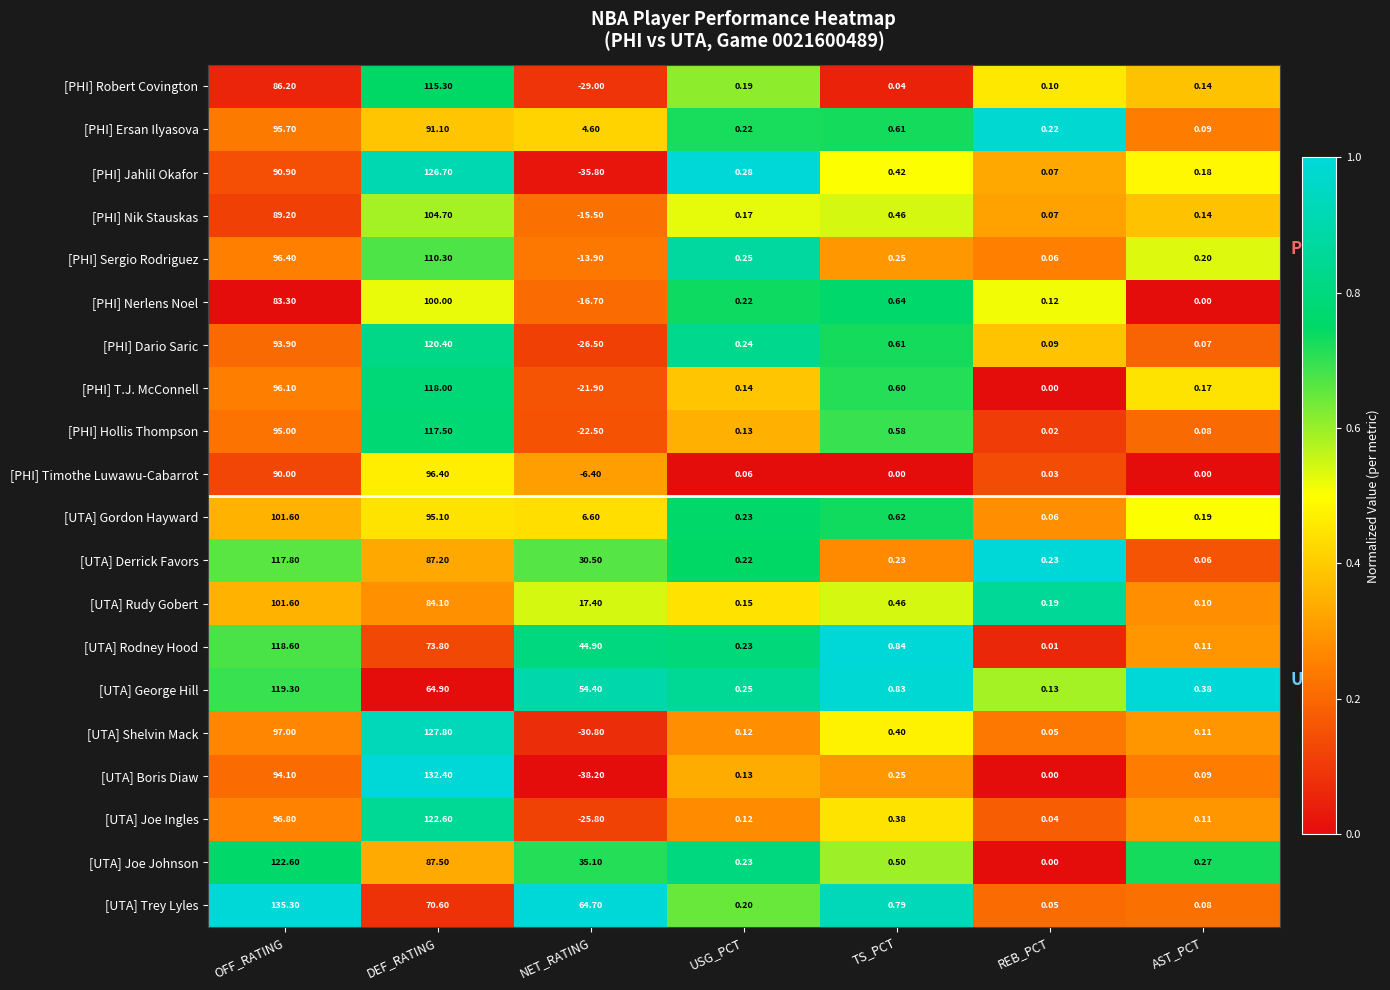

Where does the [PHI] Sergio Rodriguez series first go above 0?

OFF_RATING